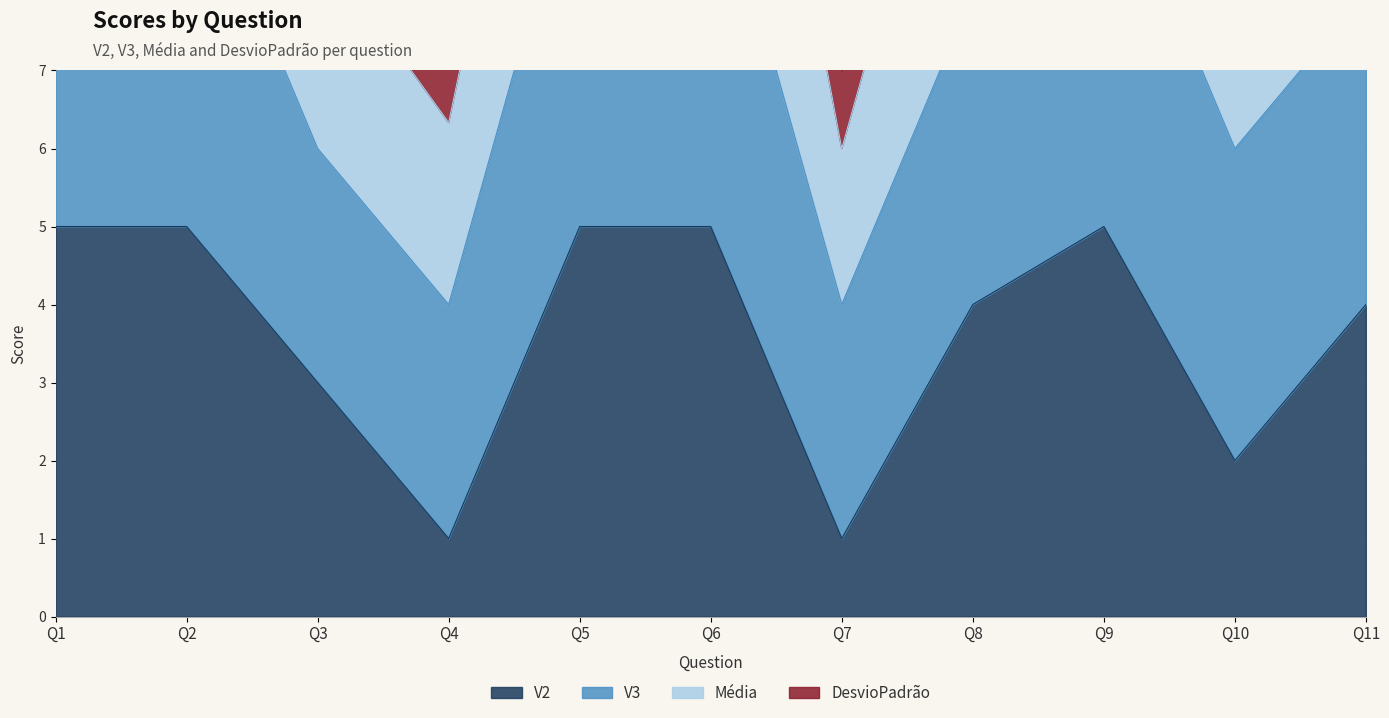

Which series changed the most between Q6 and Q8?

Média